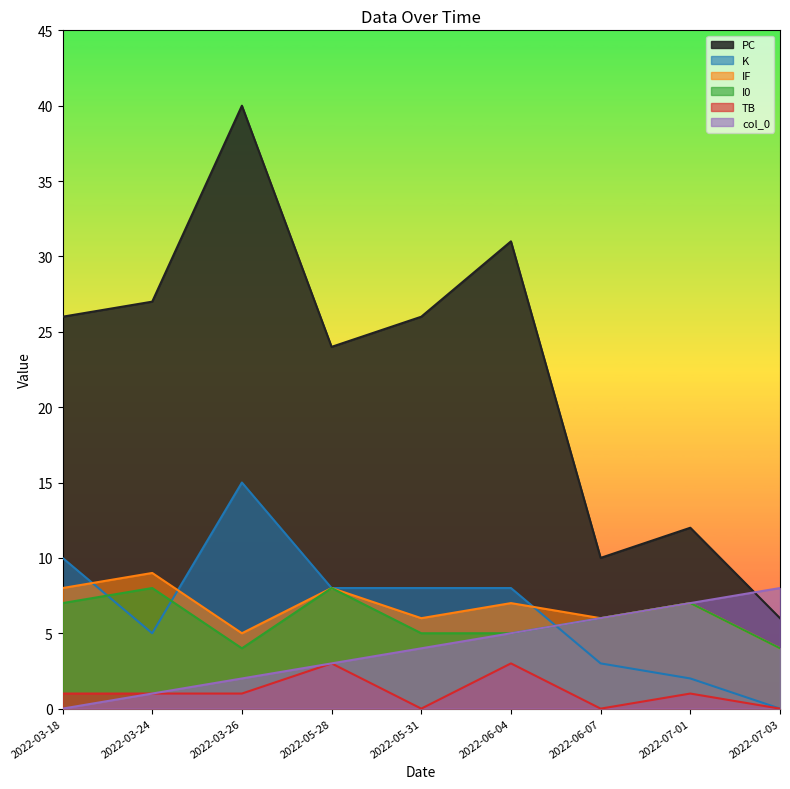

What is the minimum value for PC?

6